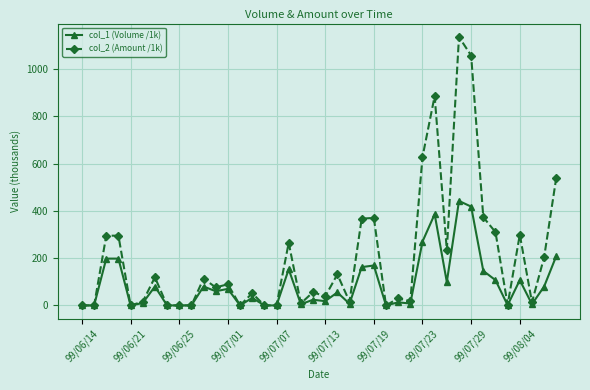

What is the value of the col_2 (Amount /1k) point at the 21st from the left?

37.9